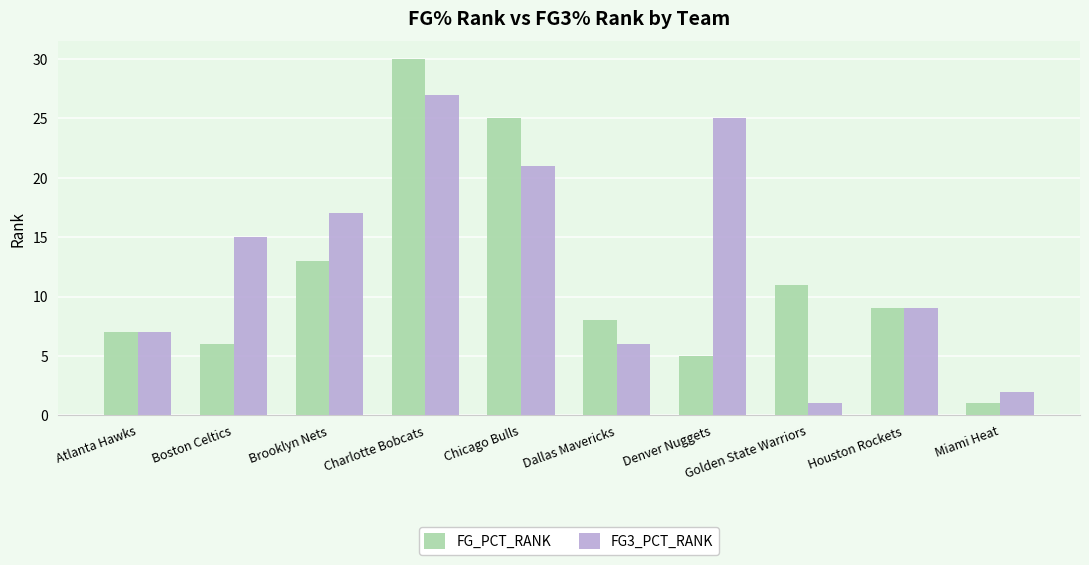

At which label does FG3_PCT_RANK reach its peak?

Charlotte Bobcats